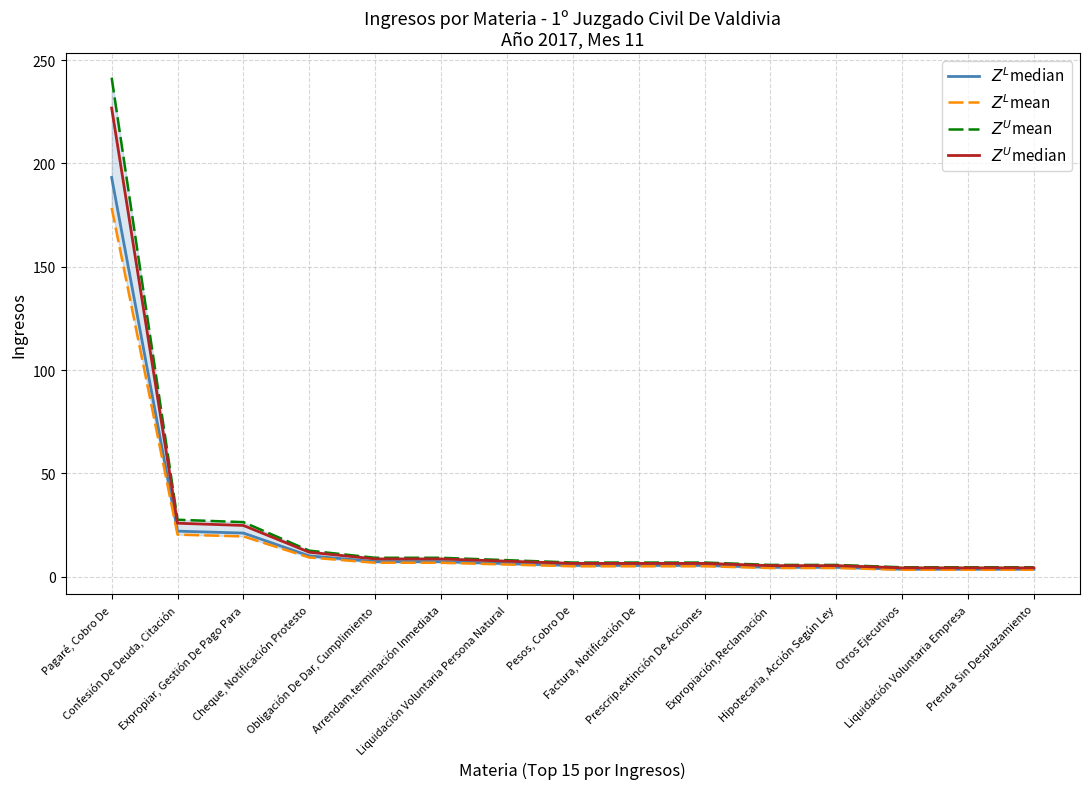

Which series has the largest range (max minus min)?

$Z^{U}$mean